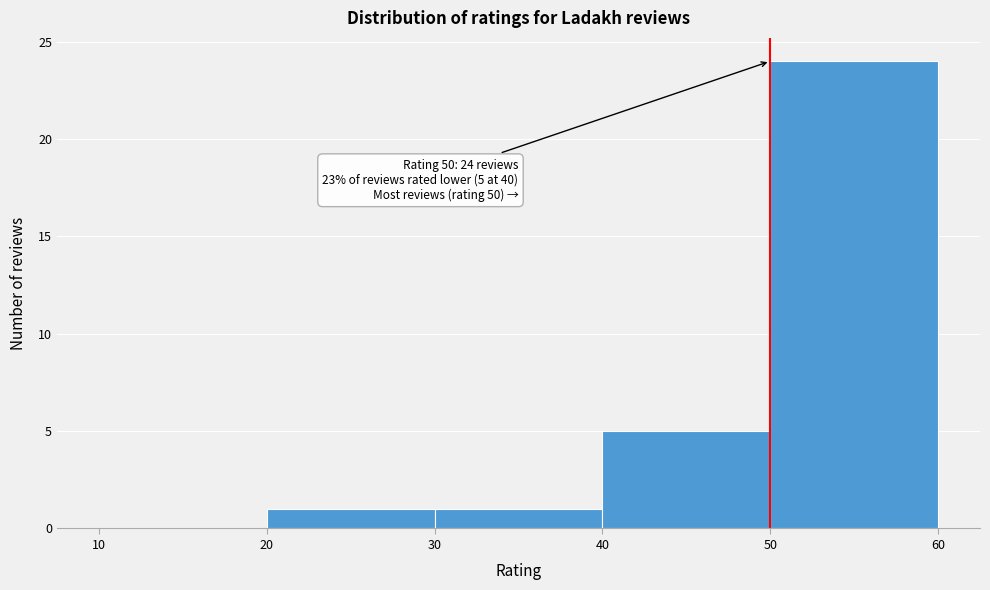

Over which range of the x-axis is the bar tallest?

50 to 60